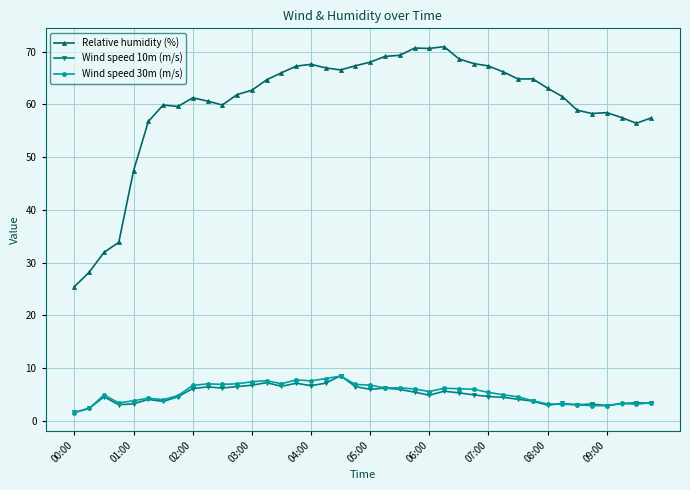

What is the greatest value displayed?

70.9